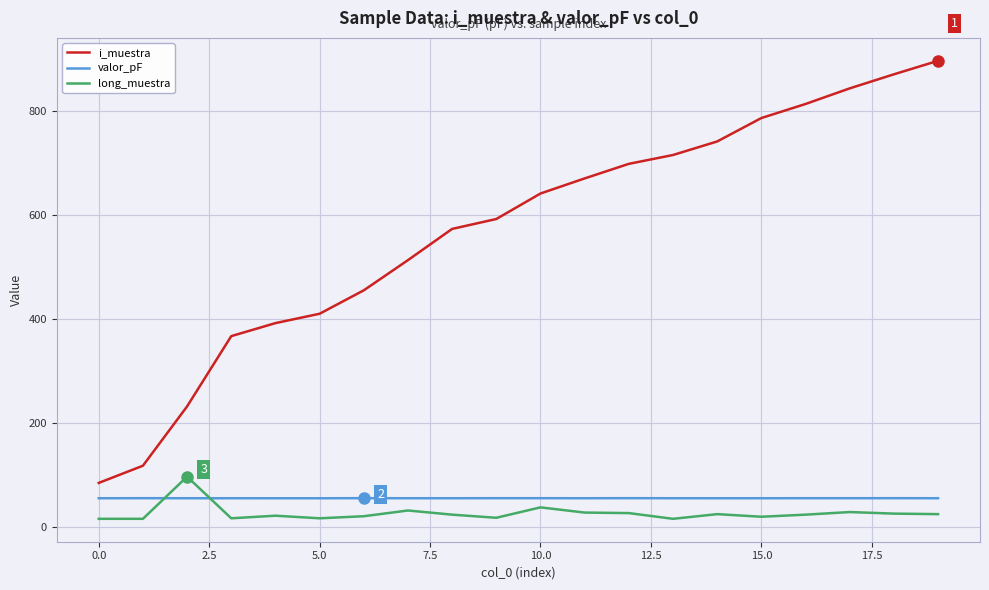

What is the difference between the second highest and minimum values in the valor_pF series?

0.2